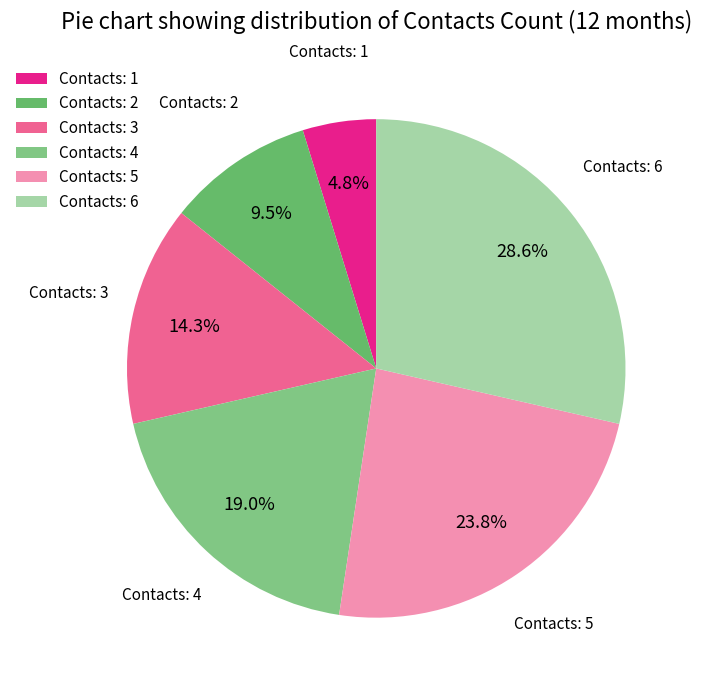

Is the sum of Contacts: 5 and Contacts: 3 greater than half?

No